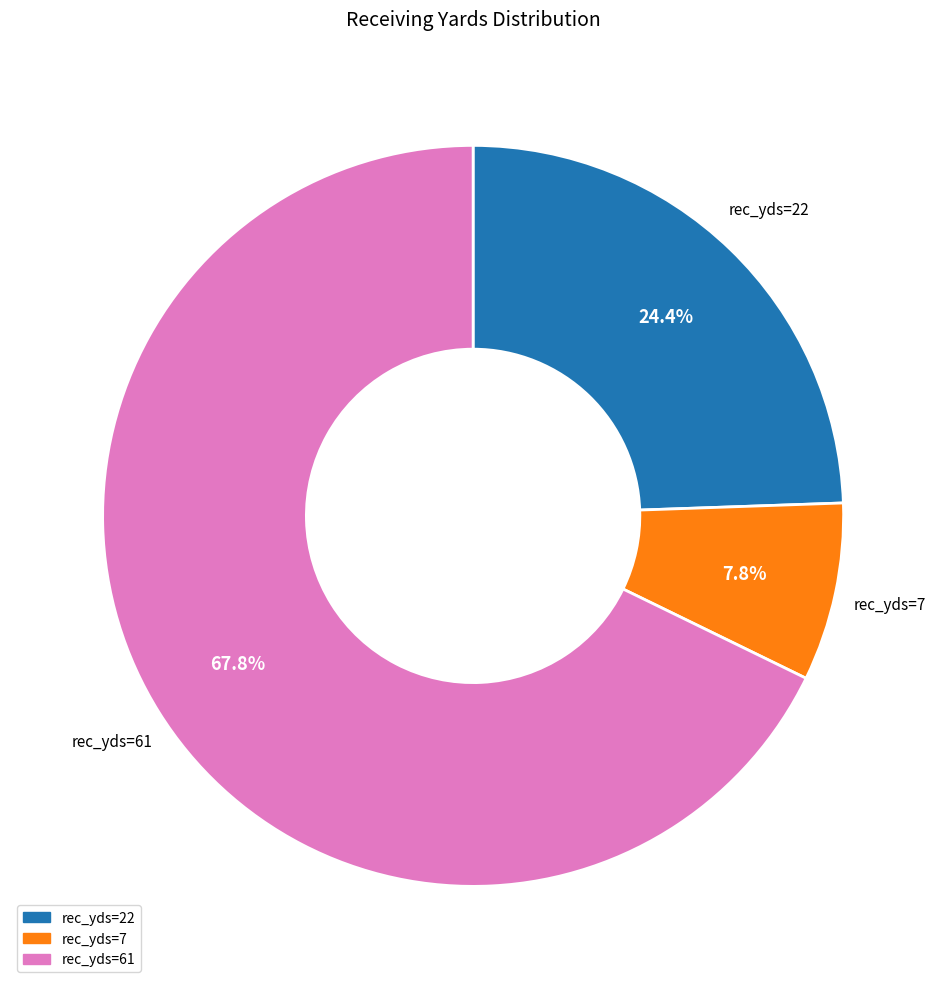

Does any single category account for the majority?

Yes